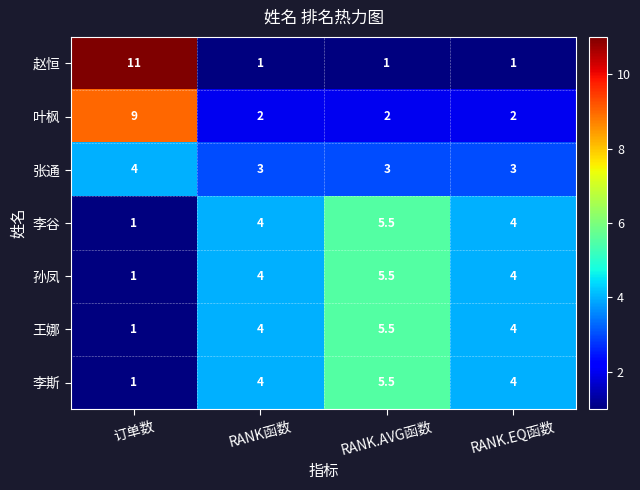

Reading right to left, transcribe all the data shown in this chart.

赵恒: 1.0	1.0	1.0	11.0
叶枫: 2.0	2.0	2.0	9.0
张通: 3.0	3.0	3.0	4.0
李谷: 4.0	5.5	4.0	1.0
孙凤: 4.0	5.5	4.0	1.0
王娜: 4.0	5.5	4.0	1.0
李斯: 4.0	5.5	4.0	1.0